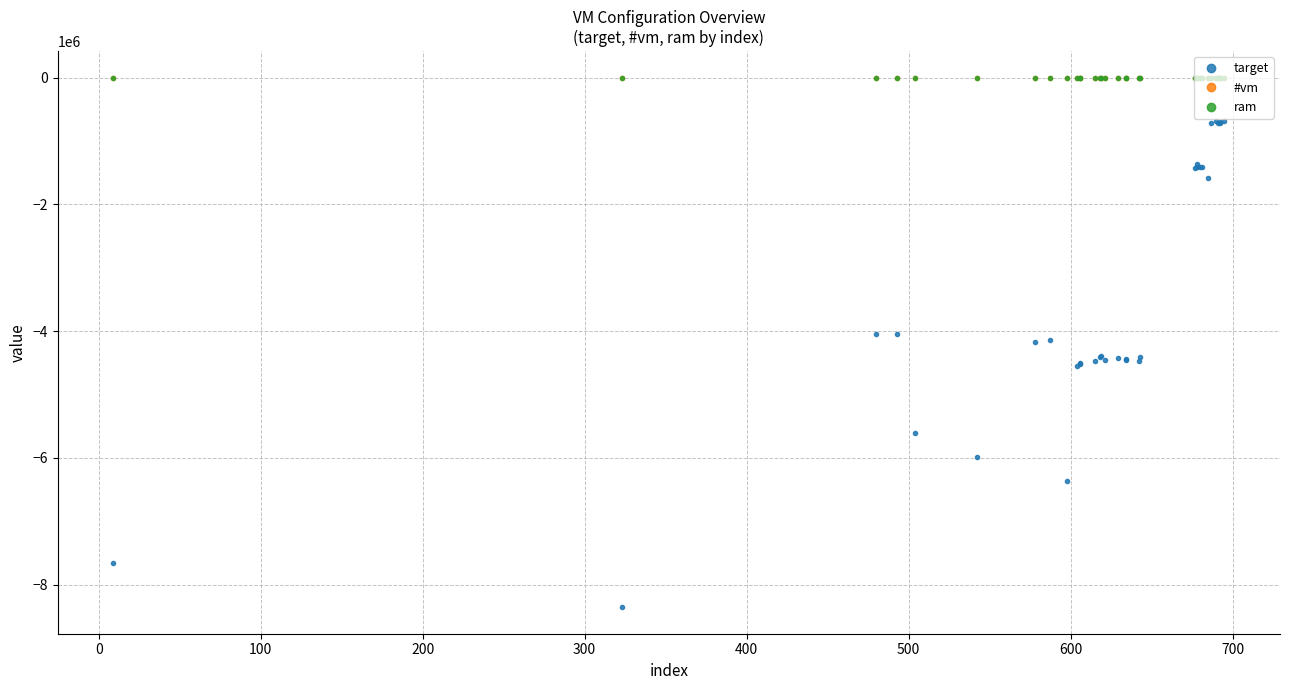

True or false: #vm and target intersect in this chart.

False